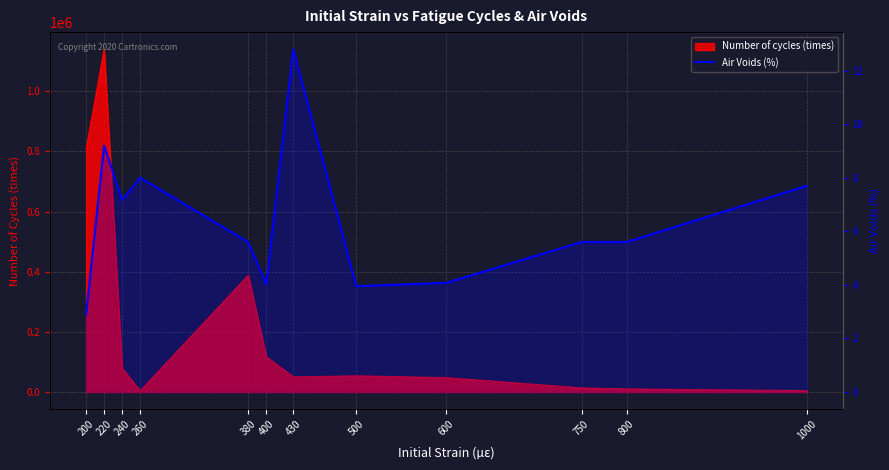

Reading left to right, transcribe all the data shown in this chart.

2.9	9.2	7.2	8.0	5.6	4.0	12.8	4.0	4.1	5.6	5.6	7.7